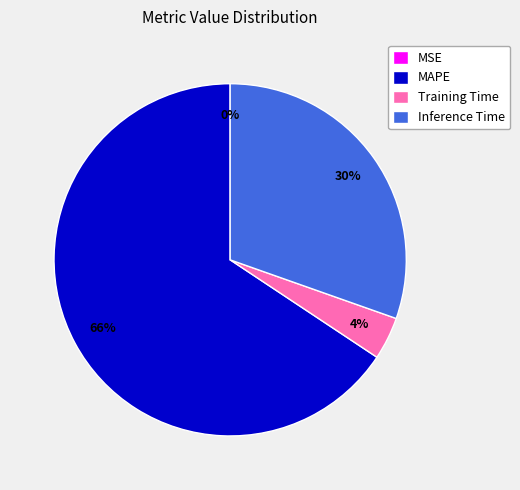

Combined, do Inference Time and MAPE account for over 50%?

Yes